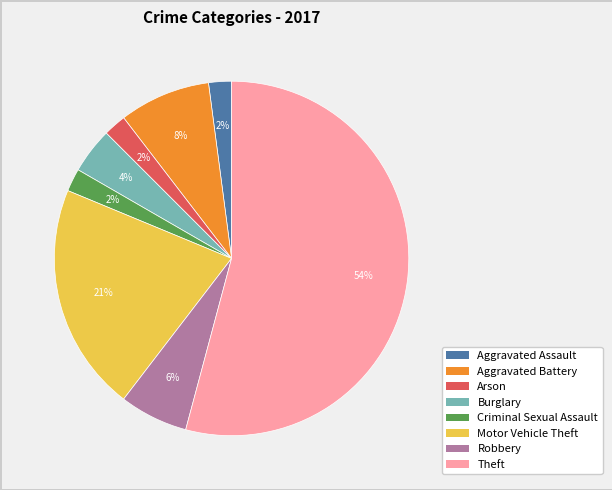

What is the majority slice?

Theft